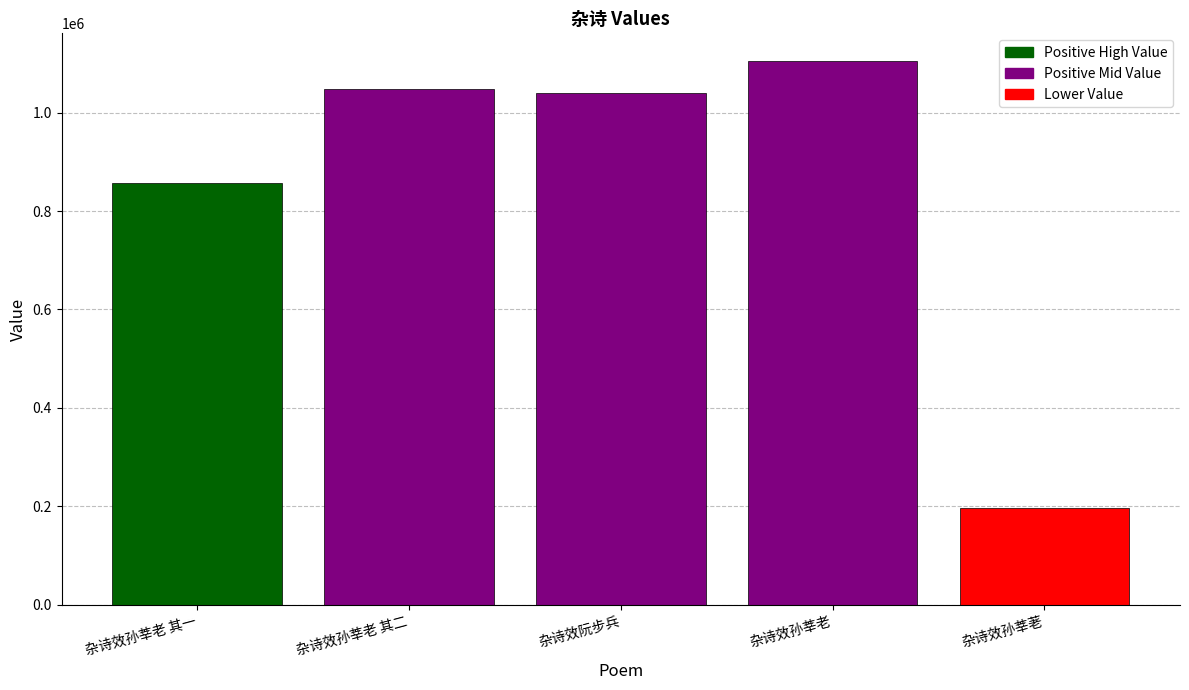

What is the value of the 3rd bar from the left?

1040905